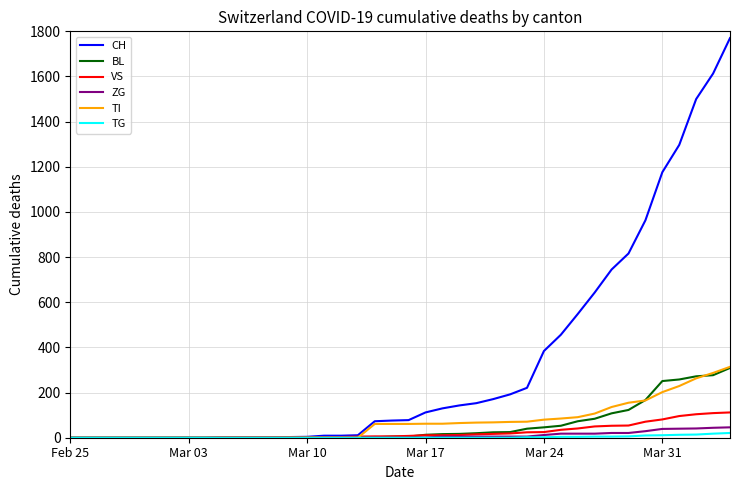

Which series has the widest spread of values?

CH